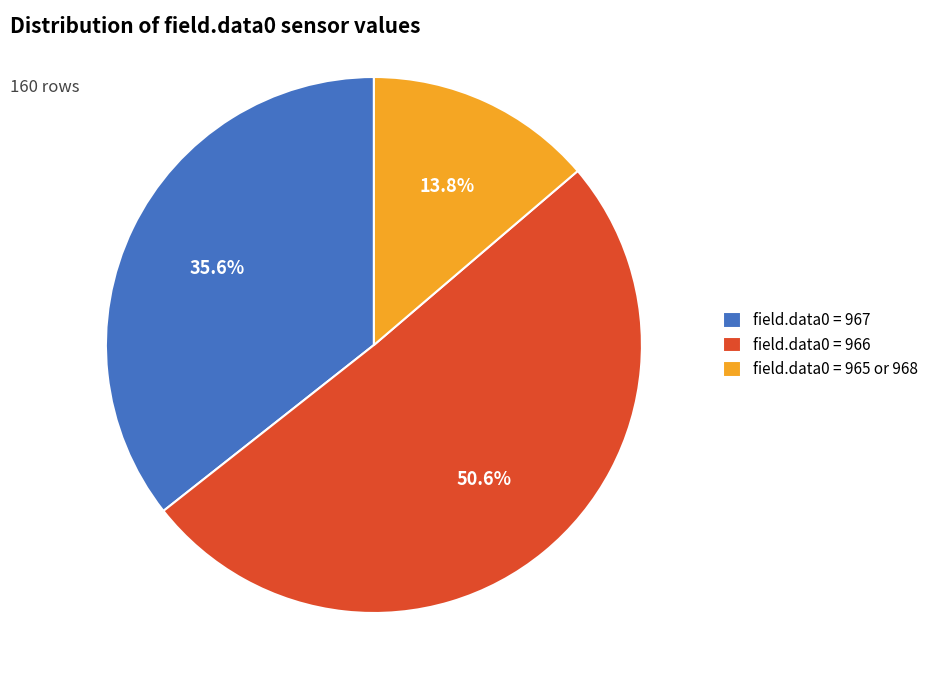

Which category has the biggest portion of the pie?

field.data0 = 966